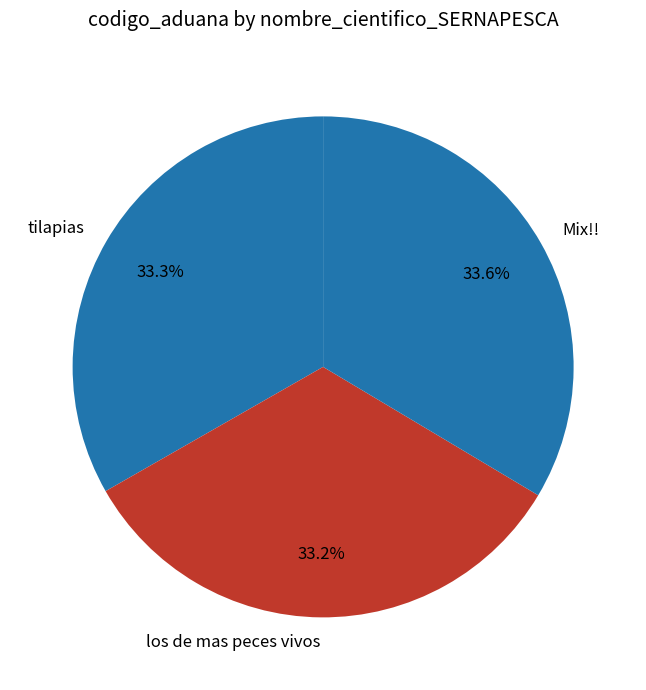

Does tilapias represent more than half of the total?

No